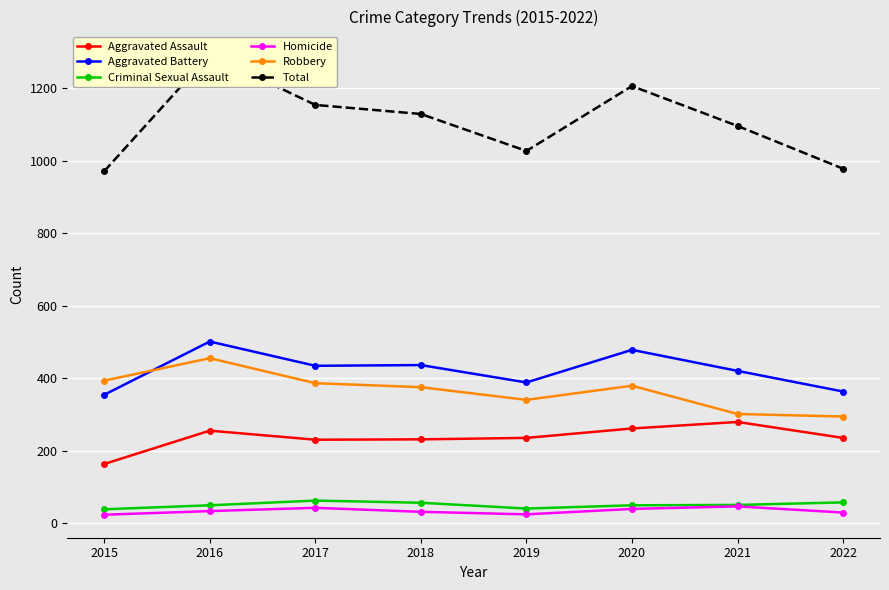

Rank the series at 2022 from lowest to highest value.

Homicide, Criminal Sexual Assault, Aggravated Assault, Robbery, Aggravated Battery, Total